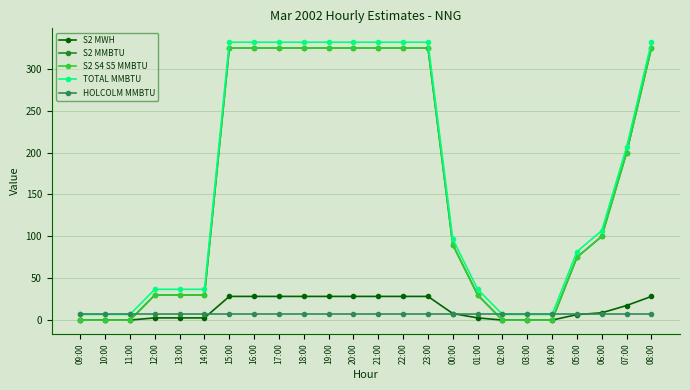

Rank the series at 20:00 from highest to lowest value.

TOTAL MMBTU, S2 MMBTU, S2 S4 S5 MMBTU, S2 MWH, HOLCOLM MMBTU